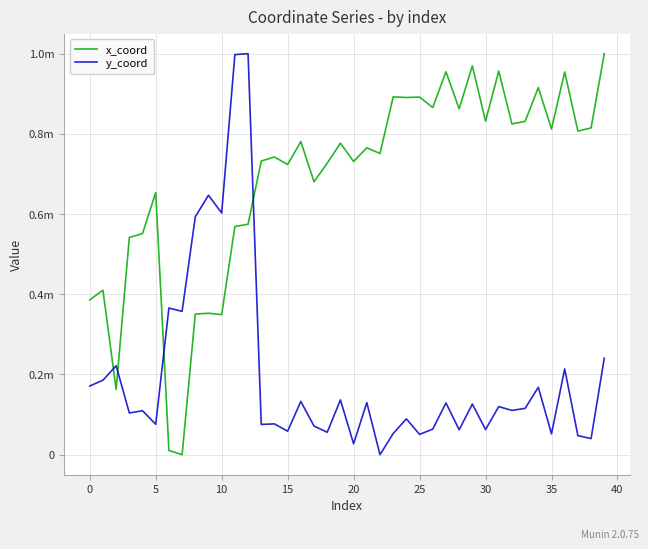

List the series in order of their overall mean, lowest first.

y_coord, x_coord